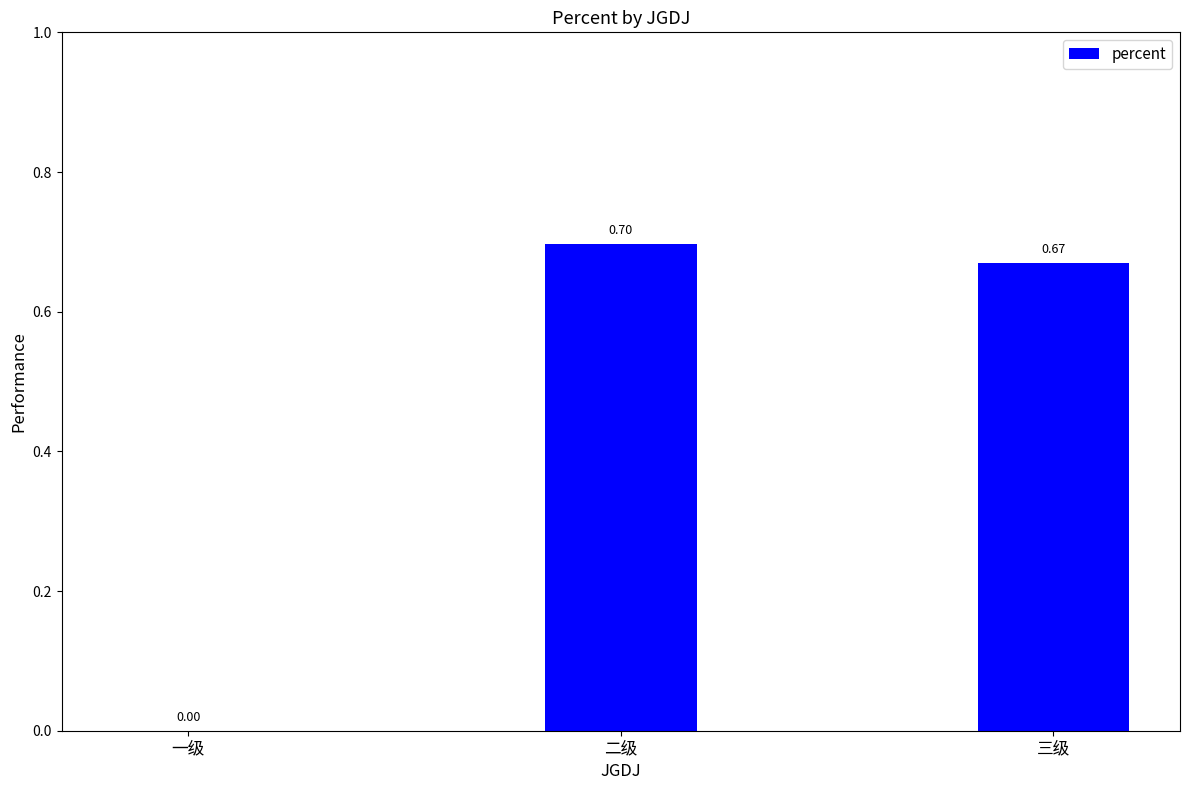

What is the difference between the values at 一级 and 二级?

0.7